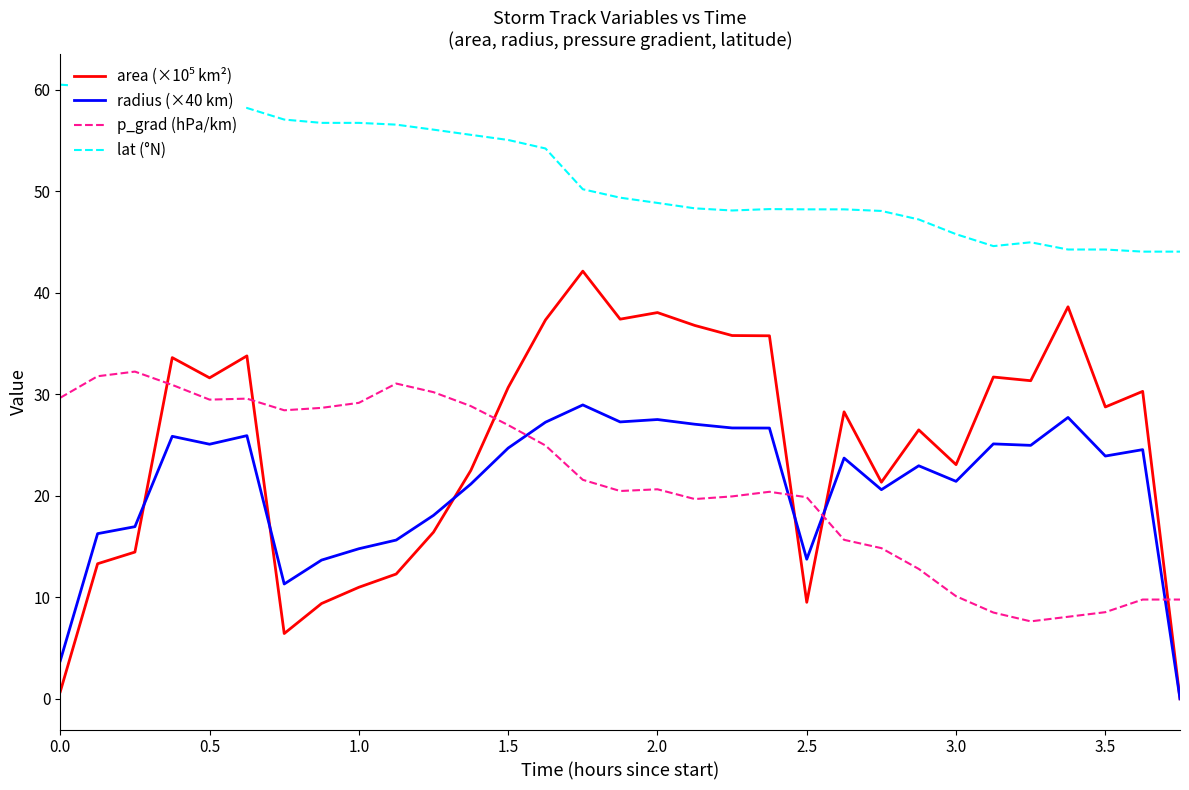

True or false: lat (°N) and radius (×40 km) intersect in this chart.

False